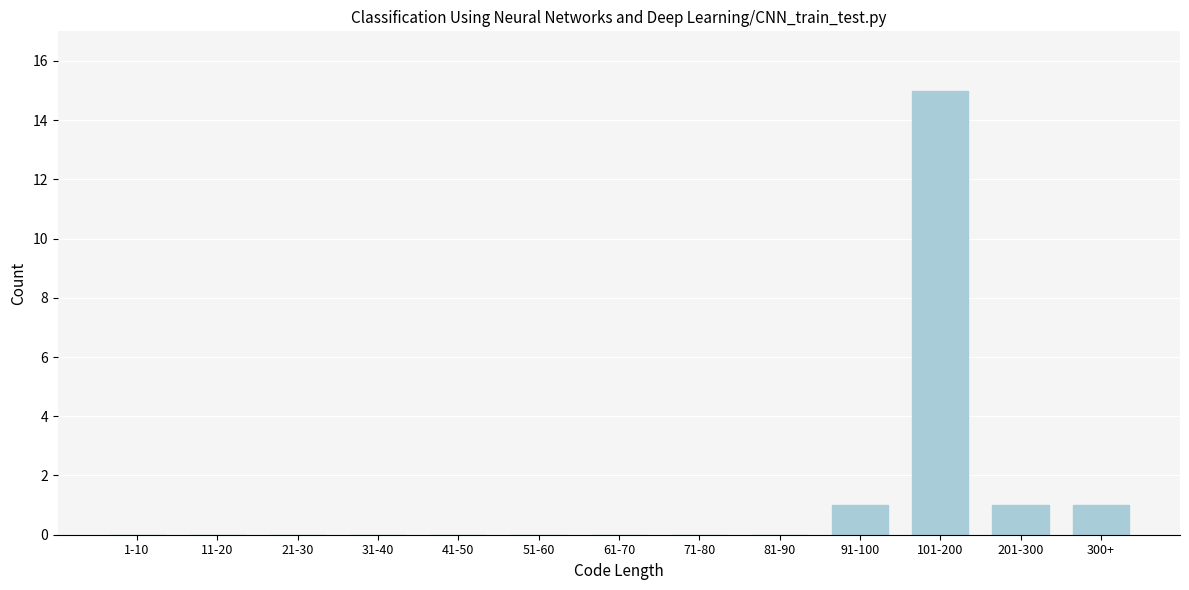

Reading right to left, extract all data points from this chart.

300+=1	201-300=1	101-200=15	91-100=1	81-90=0	71-80=0	61-70=0	51-60=0	41-50=0	31-40=0	21-30=0	11-20=0	1-10=0